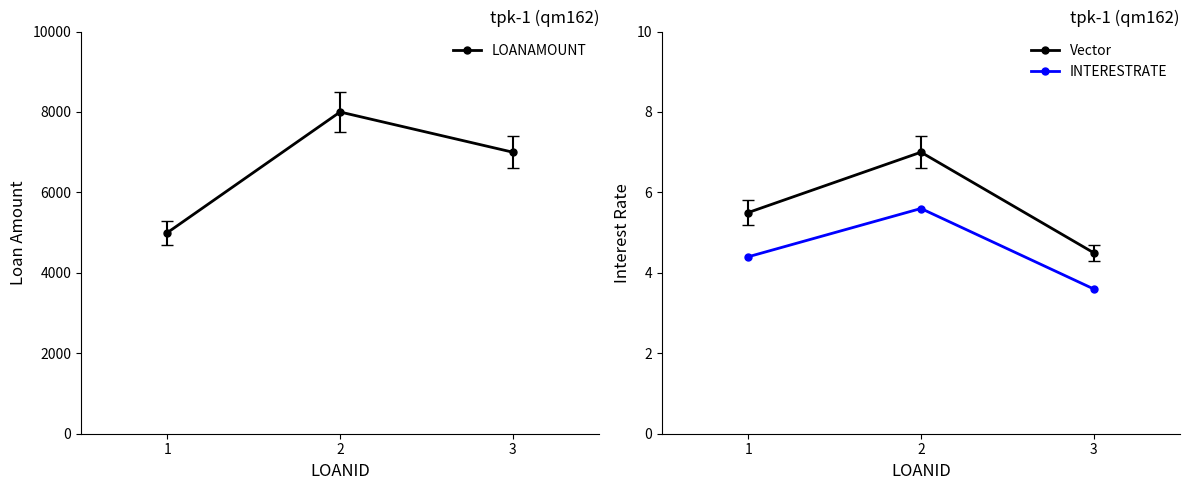

Reading right to left, extract all data points from this chart.

LOANAMOUNT: 3=7000.0	2=8000.0	1=5000.0
Vector: 3=4.5	2=7.0	1=5.5
INTERESTRATE: 3=3.6	2=5.6	1=4.4